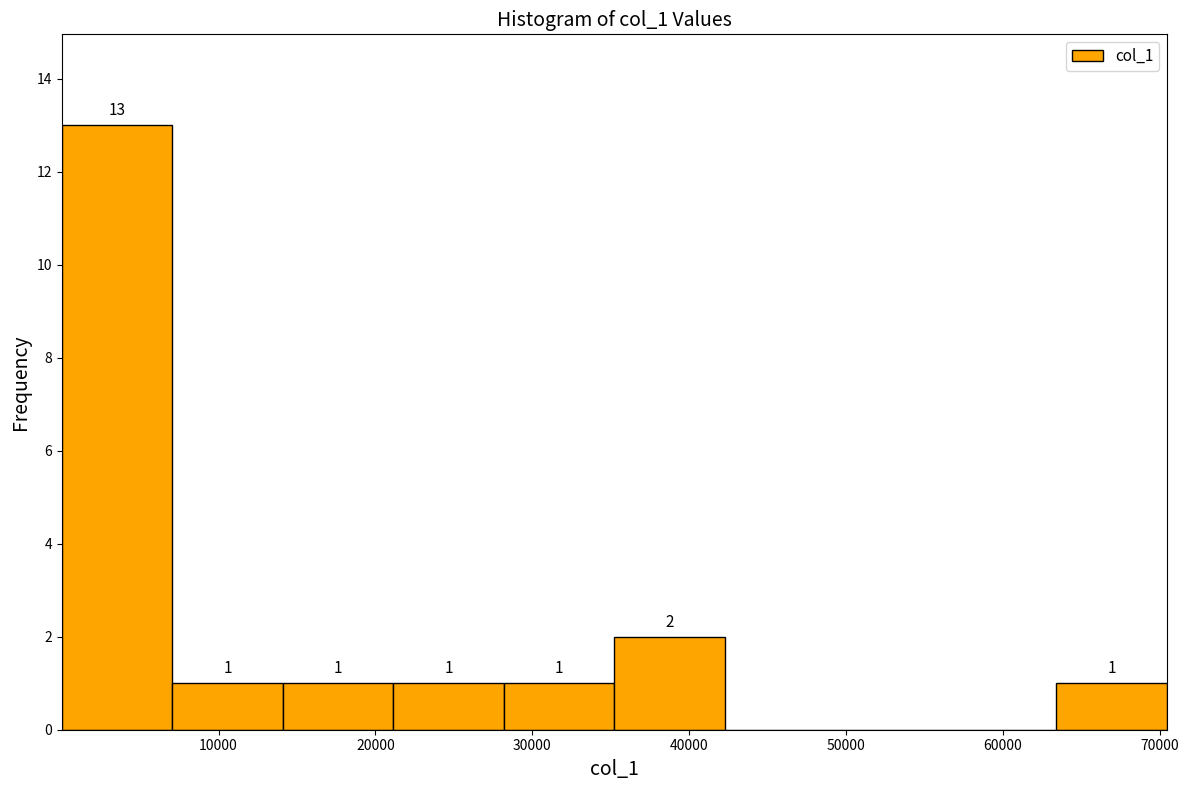

Over which range of the x-axis is the bar tallest?

0 to 7000